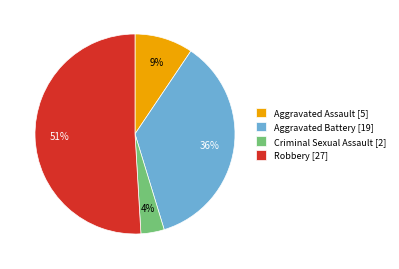

Which slice is the largest?

Robbery